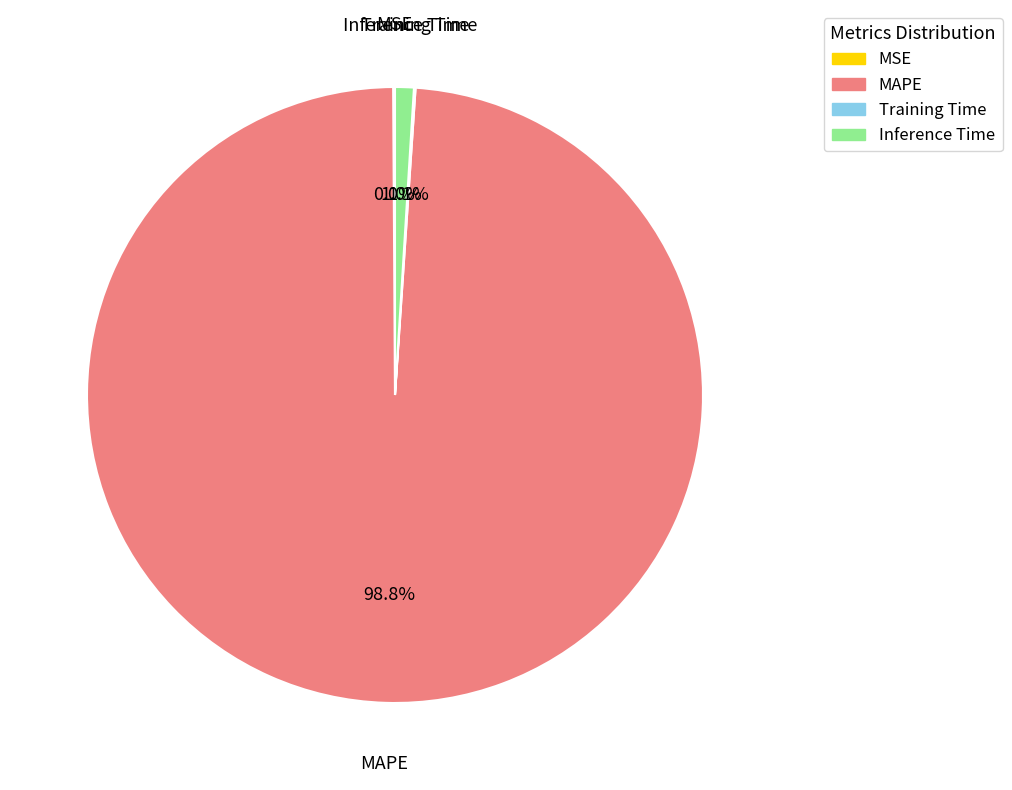

Between MAPE and Inference Time, which is larger?

MAPE